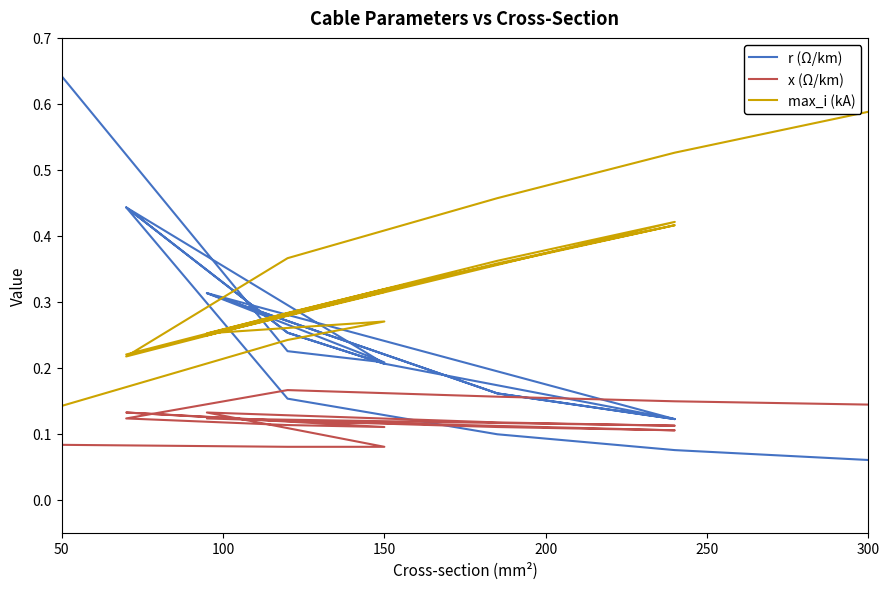

At which category is the sum across all series the highest?

50